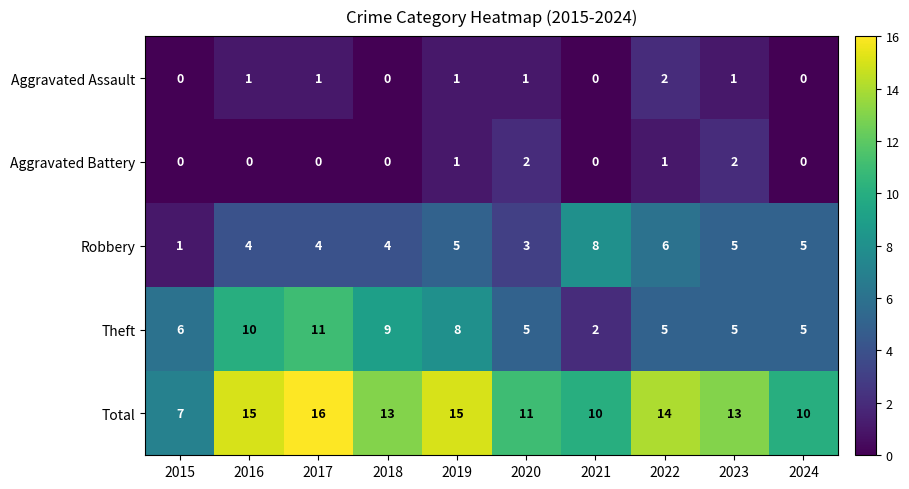

What is the total value across all series at 2024?

20